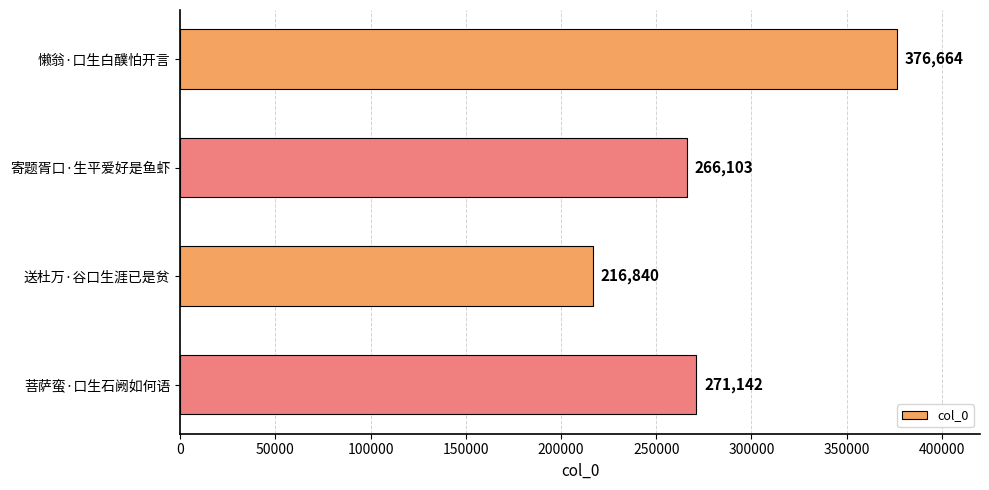

Reading top to bottom, list all the values displayed in this chart.

懒翁·口生白醭怕开言=376664	寄题胥口·生平爱好是鱼虾=266103	送杜万·谷口生涯已是贫=216840	菩萨蛮·口生石阙如何语=271142